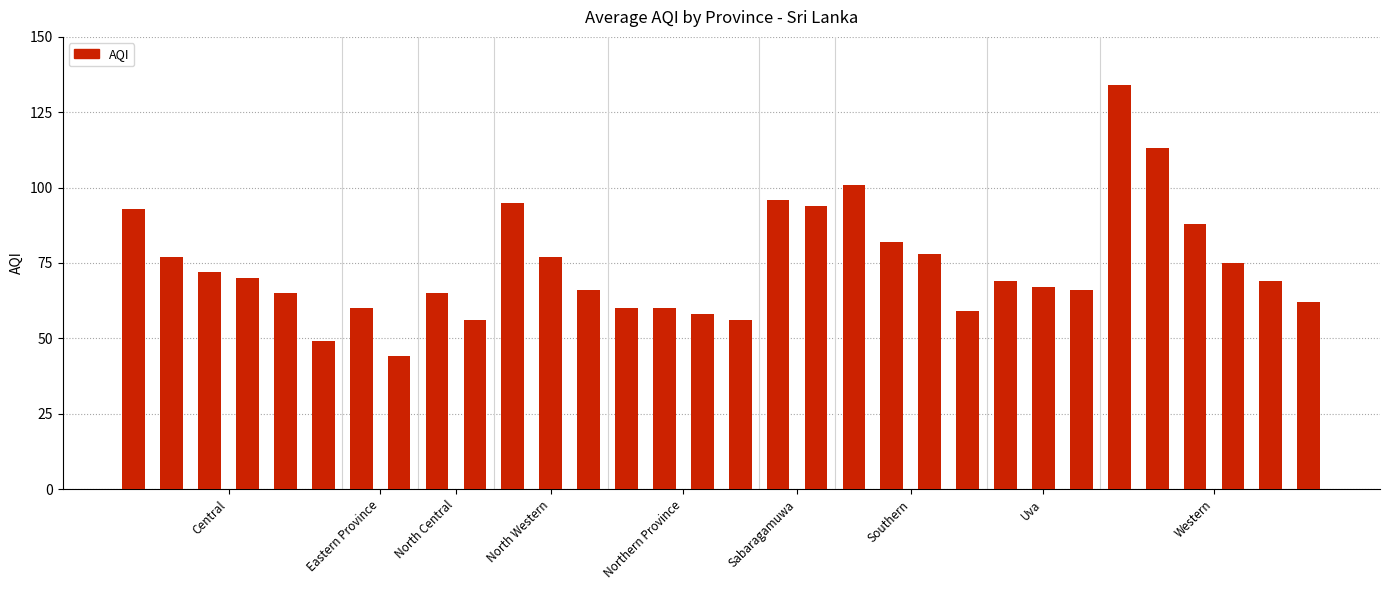

What is the value of the 15th bar from the left?

60